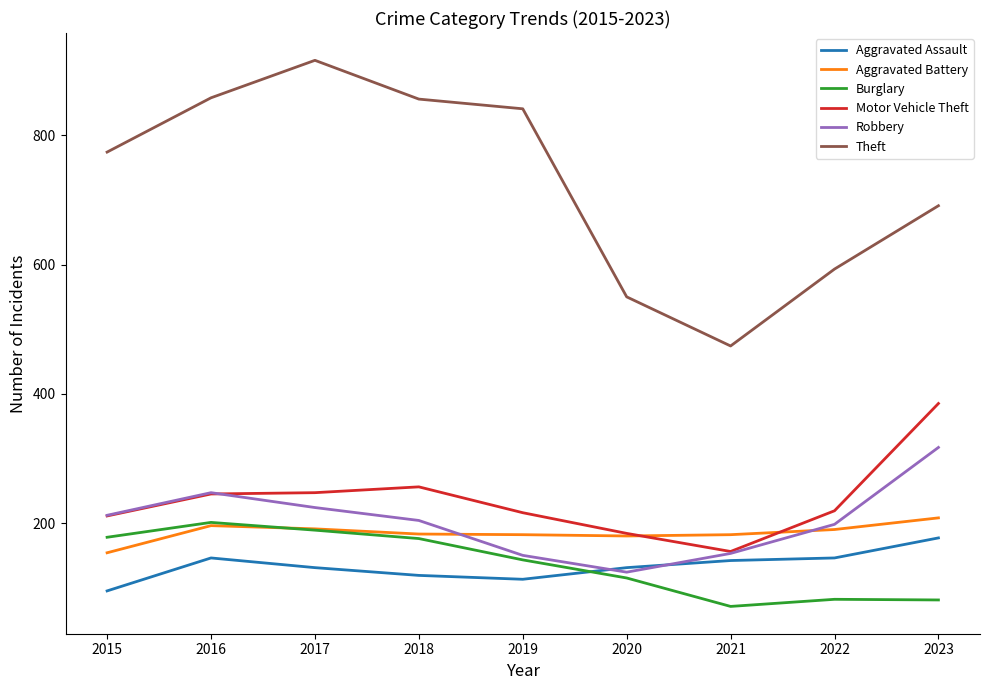

What is the maximum value for Robbery?

317